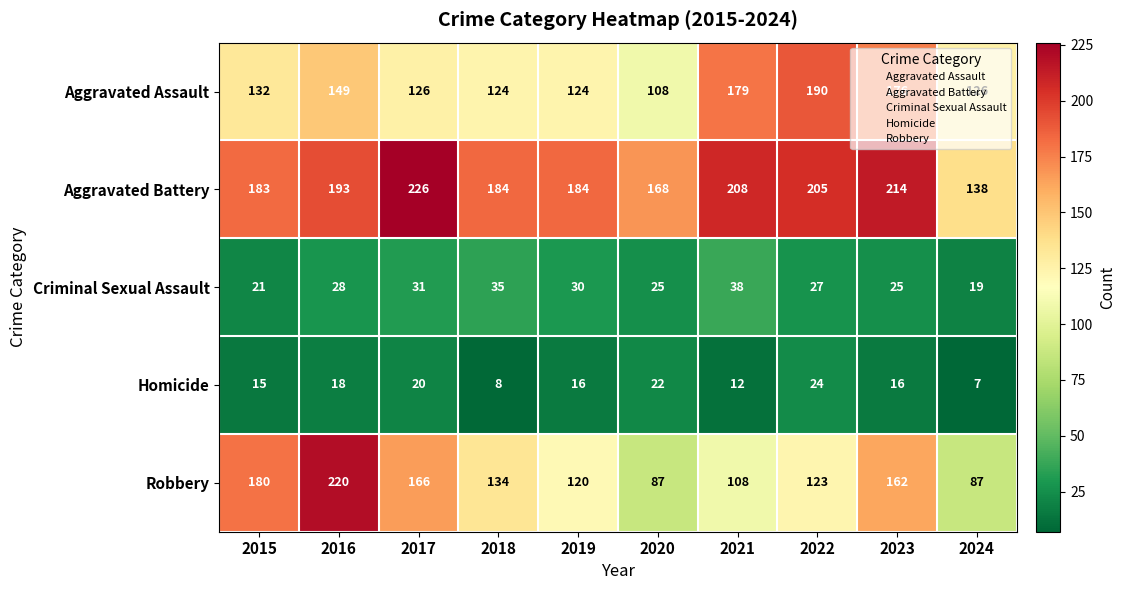

Which series has the largest total across all categories?

Aggravated Battery